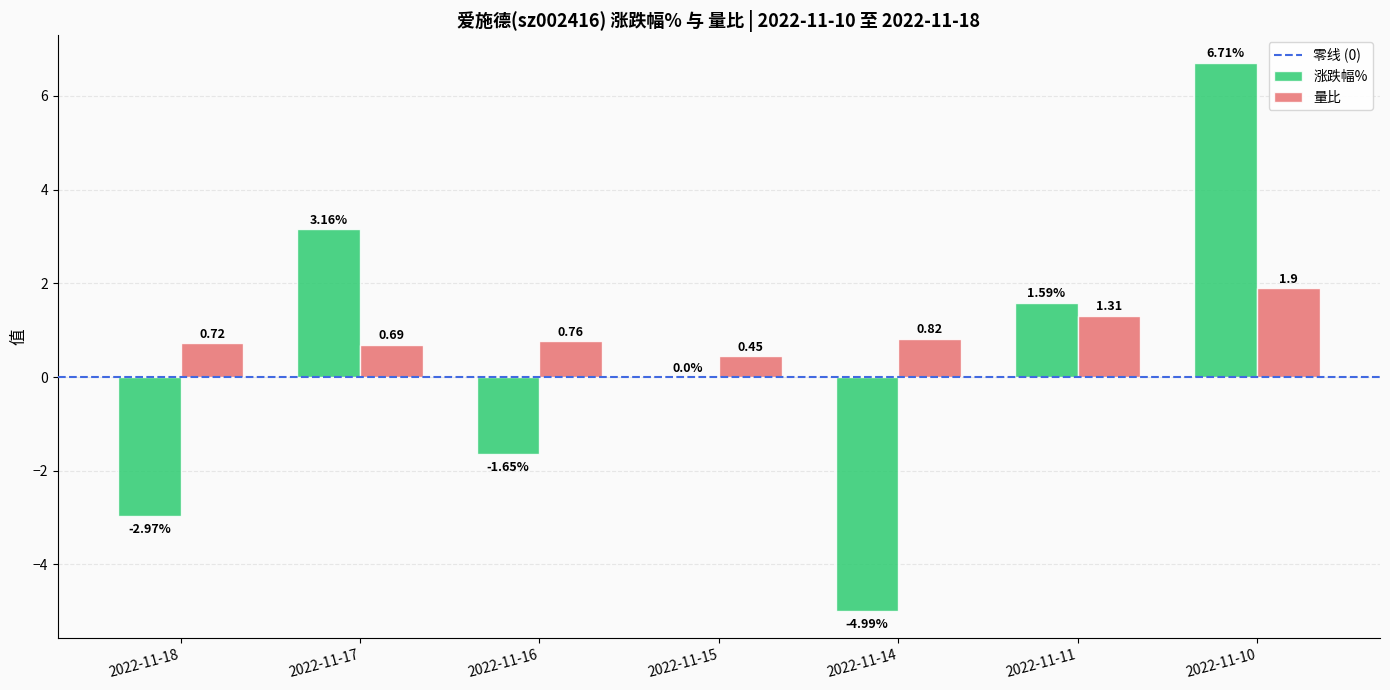

What is the sum of the 涨跌幅% values at 2022-11-16 and 2022-11-10?

5.1